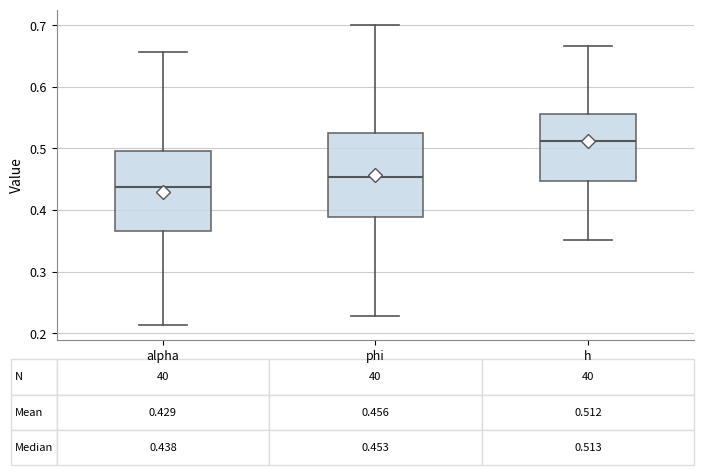

Which box's median line is the highest?

h